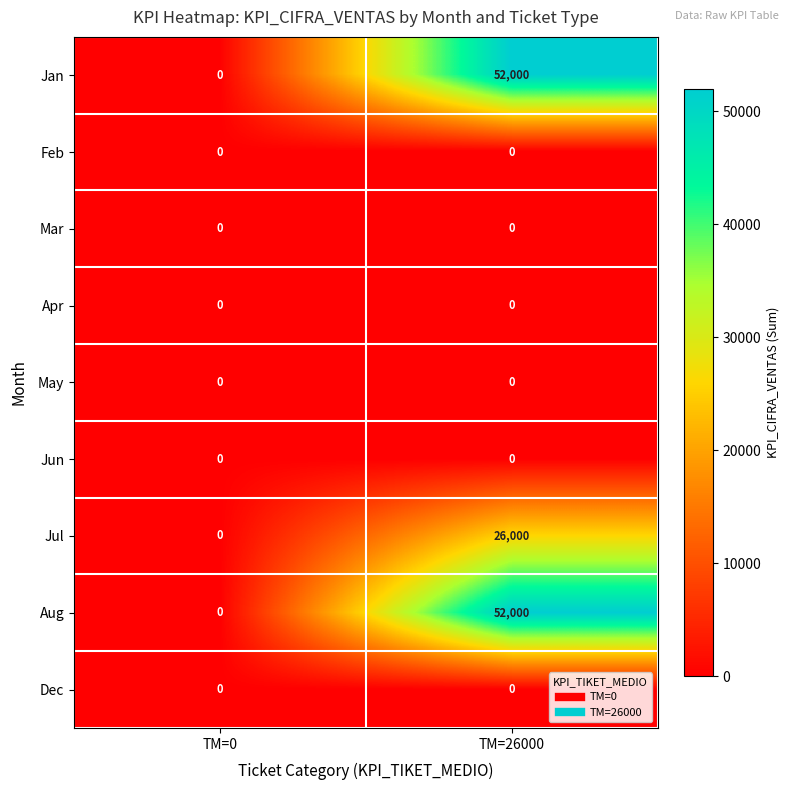

At which category does the chart reach its peak across all series?

TM=26000